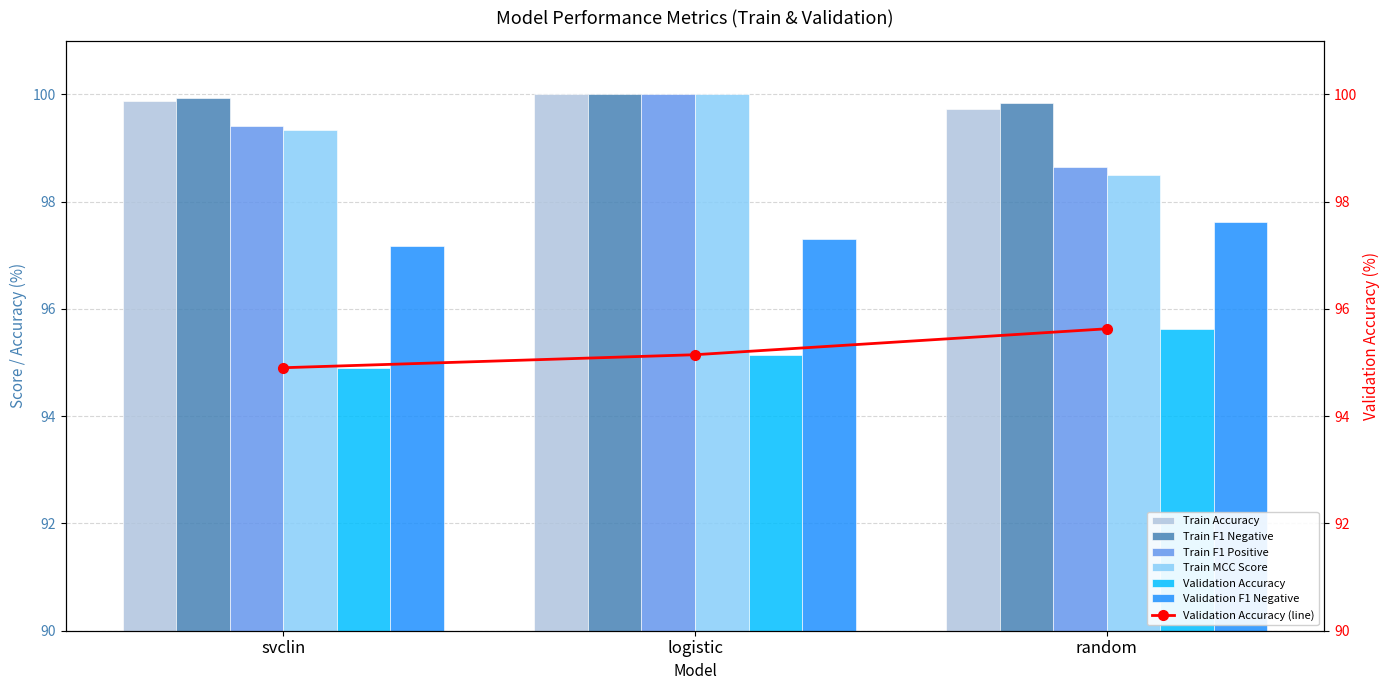

How many bars are there in total?

18